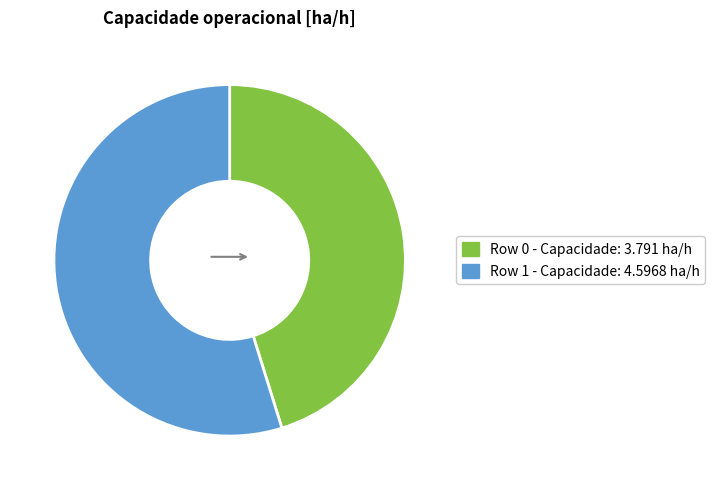

Does Row 0 account for over 50% of the chart?

No